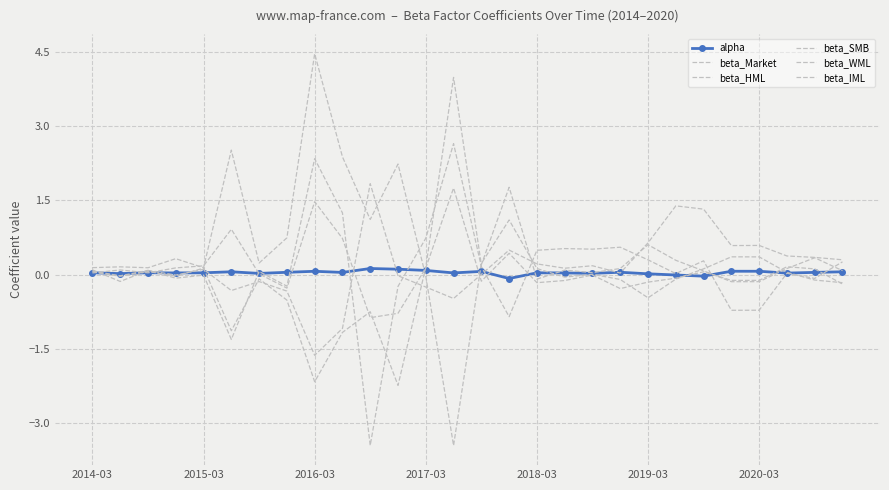

How many lines are shown in the chart?

6